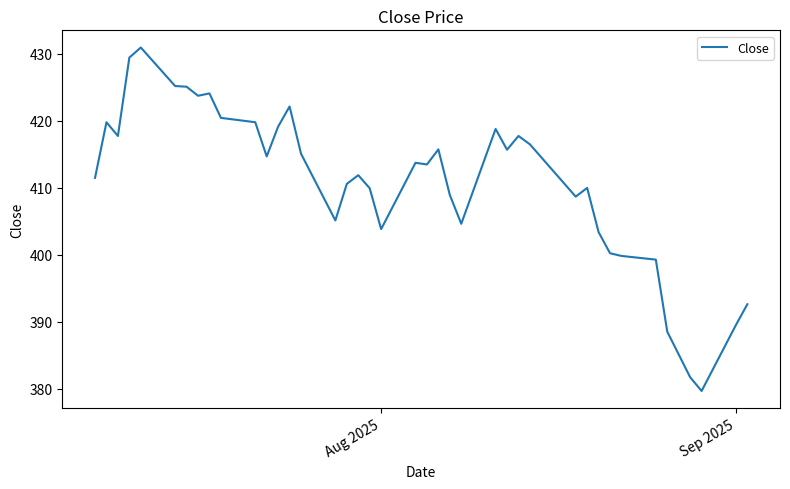

What is the minimum value shown in the chart?

379.7